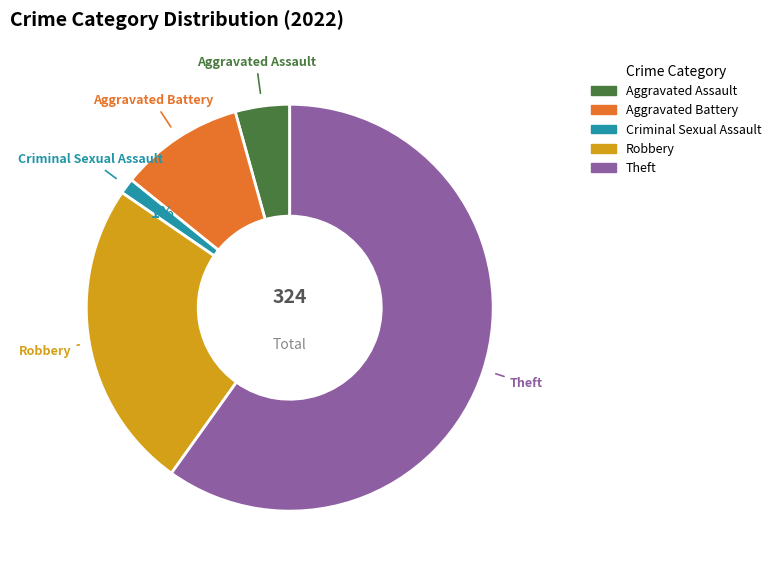

Rank the categories by value from lowest to highest.

Criminal Sexual Assault, Aggravated Assault, Aggravated Battery, Robbery, Theft